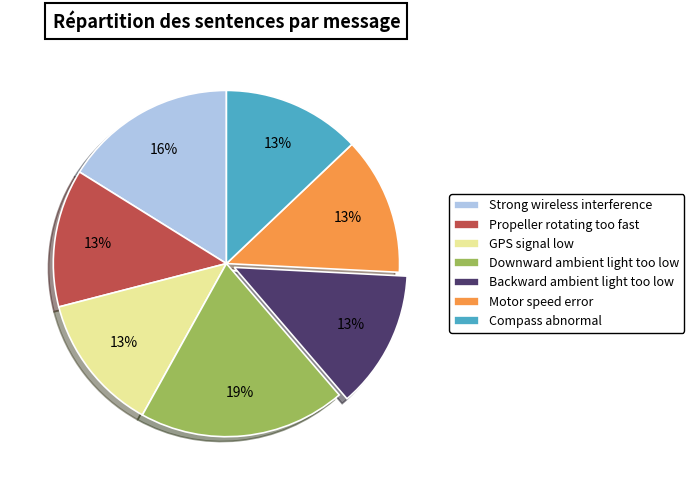

To the nearest percent, what is the combined percentage of Compass abnormal and Downward ambient light too low?

32%